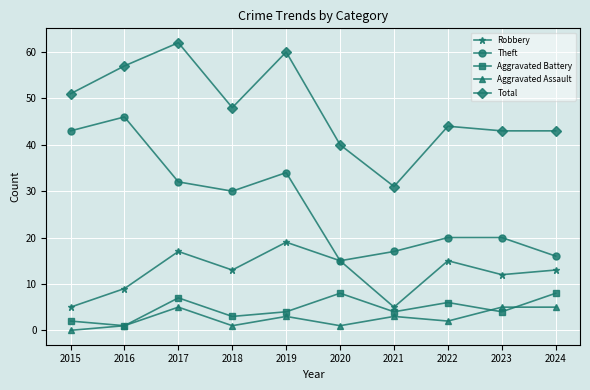

What value does the Theft series have at 2020, to the nearest 5?

15